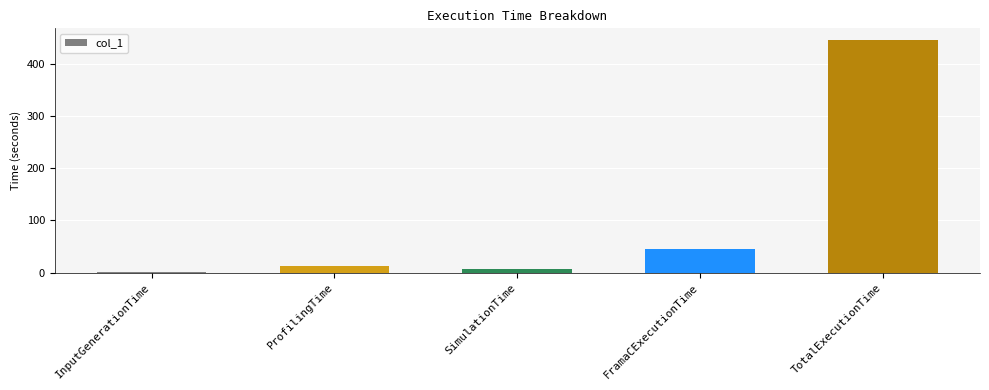

Is it true that the value at TotalExecutionTime is 445.5?

True